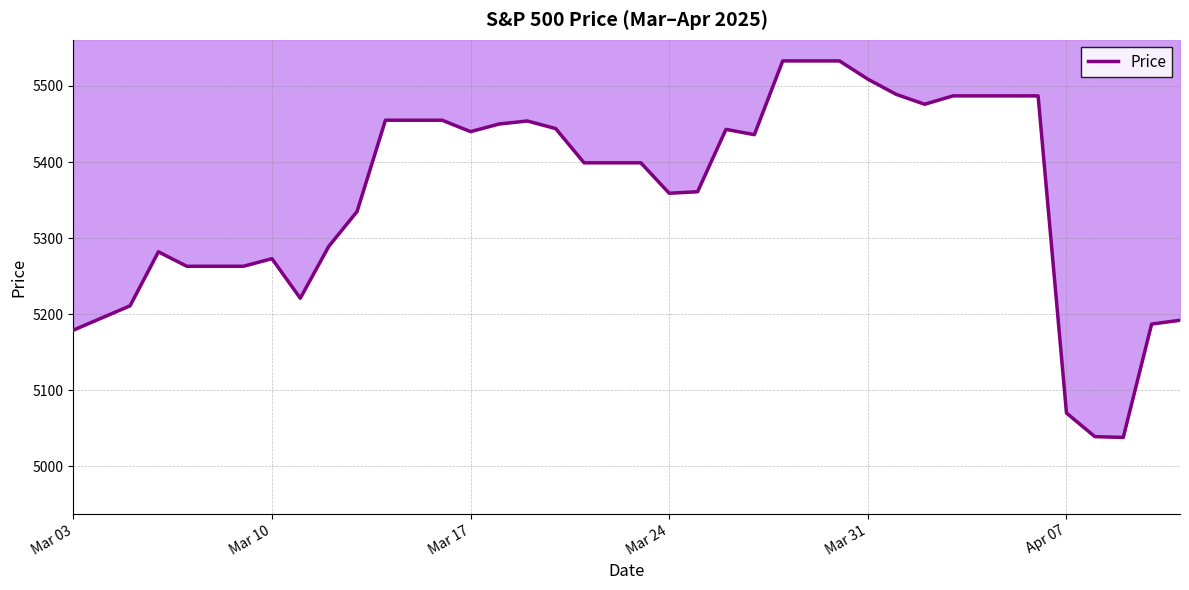

Is this an area chart (filled region under the line)?

No